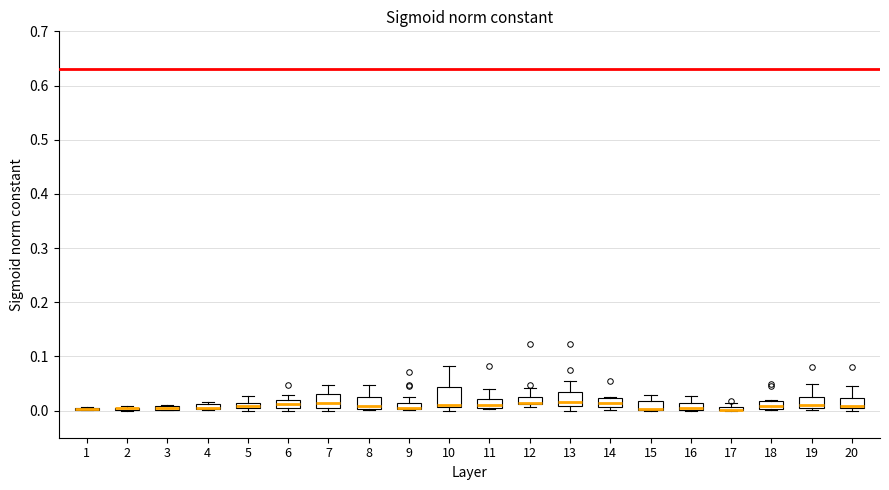

Where is the lower edge of the box at x = 6 on the y-axis? The values are not printed on the chart, so give them approximately, as read against the axis.

0.01